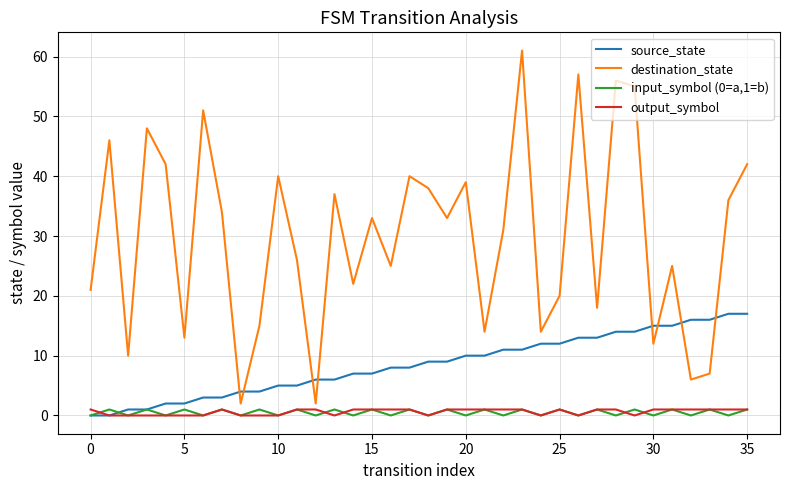

How many values in the source_state series are below 9?

18